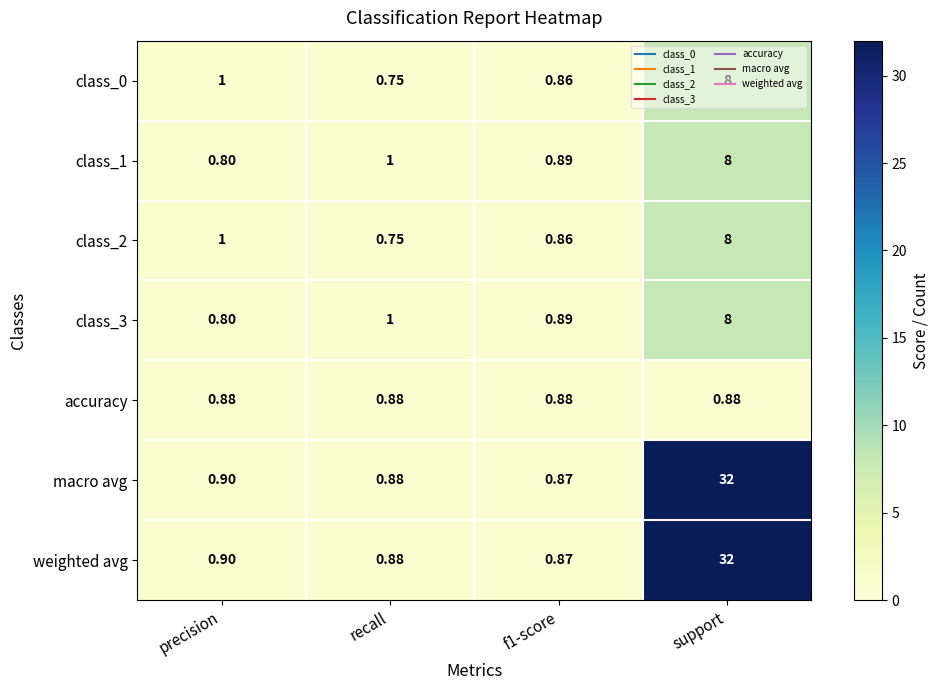

At which label does class_0 reach its peak?

support